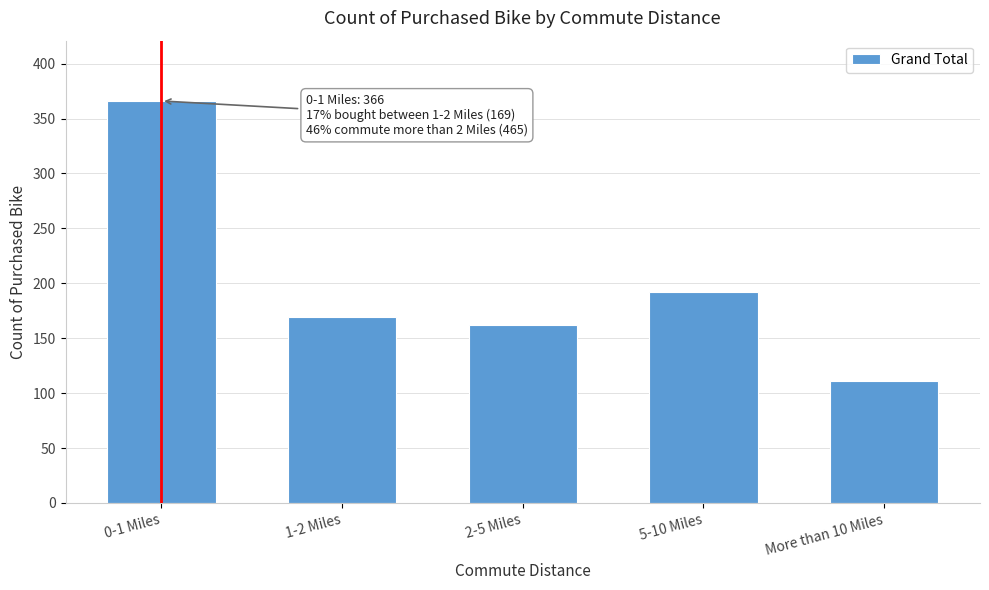

Reading left to right, list all the values displayed in this chart.

366	169	162	192	111